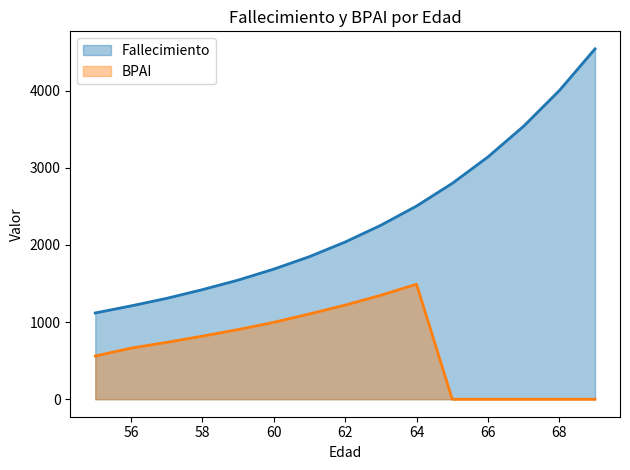

Is it true that BPAI equals 2142.6 at 63?

False